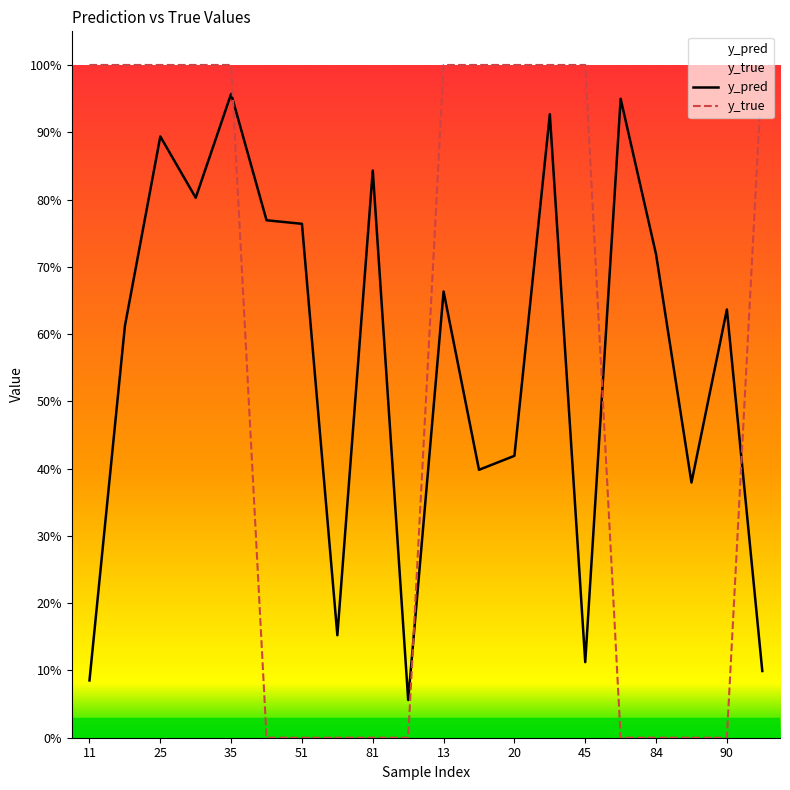

Is it true that y_true equals 1.7 at 11?

False